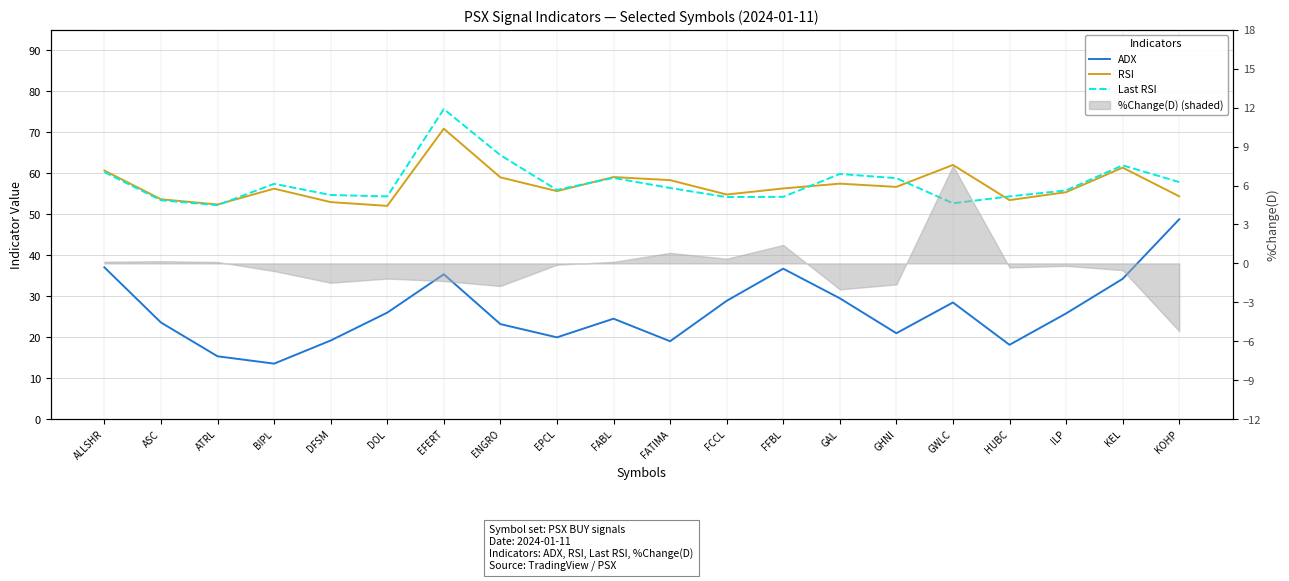

Reading left to right, extract all data points from this chart.

ADX: 37.0	23.6	15.3	13.6	19.2	26.0	35.4	23.2	20.0	24.5	19.0	28.9	36.7	29.5	21.0	28.5	18.1	25.8	34.2	48.8
RSI: 60.6	53.6	52.4	56.2	53.0	52.0	70.9	59.0	55.6	59.1	58.3	54.8	56.3	57.5	56.7	62.0	53.4	55.4	61.4	54.4
Last RSI: 60.3	53.4	52.2	57.4	54.7	54.3	75.7	64.4	55.9	58.9	56.4	54.2	54.2	59.8	58.8	52.7	54.3	55.8	61.9	57.8